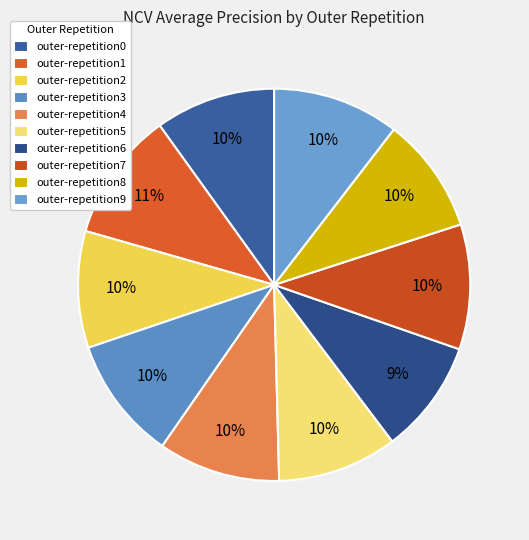

True or false: outer-repetition9 accounts for 10% of the total.

True